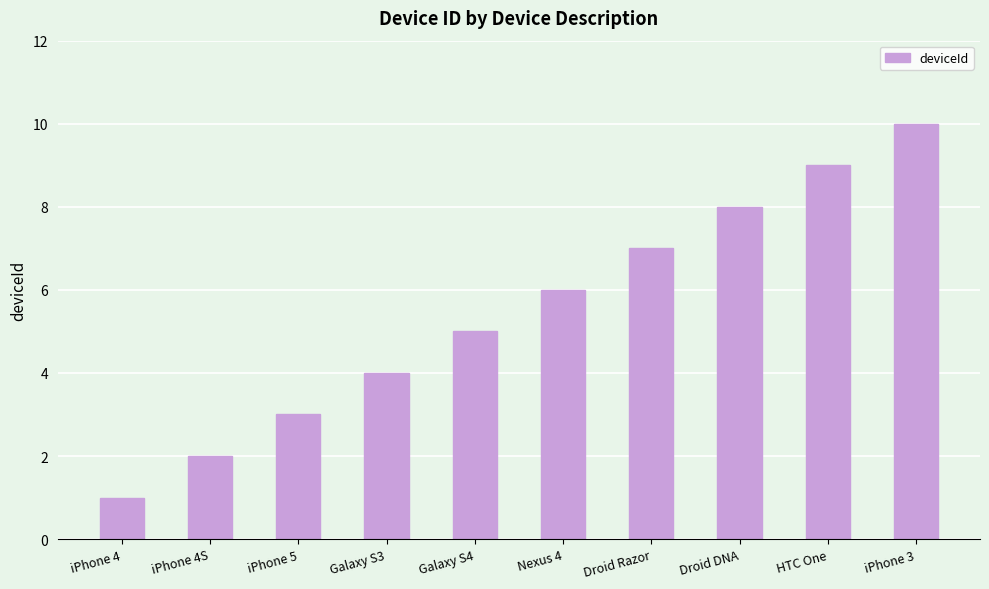

The chart shows a value of 1 at iPhone 4. True or false?

True